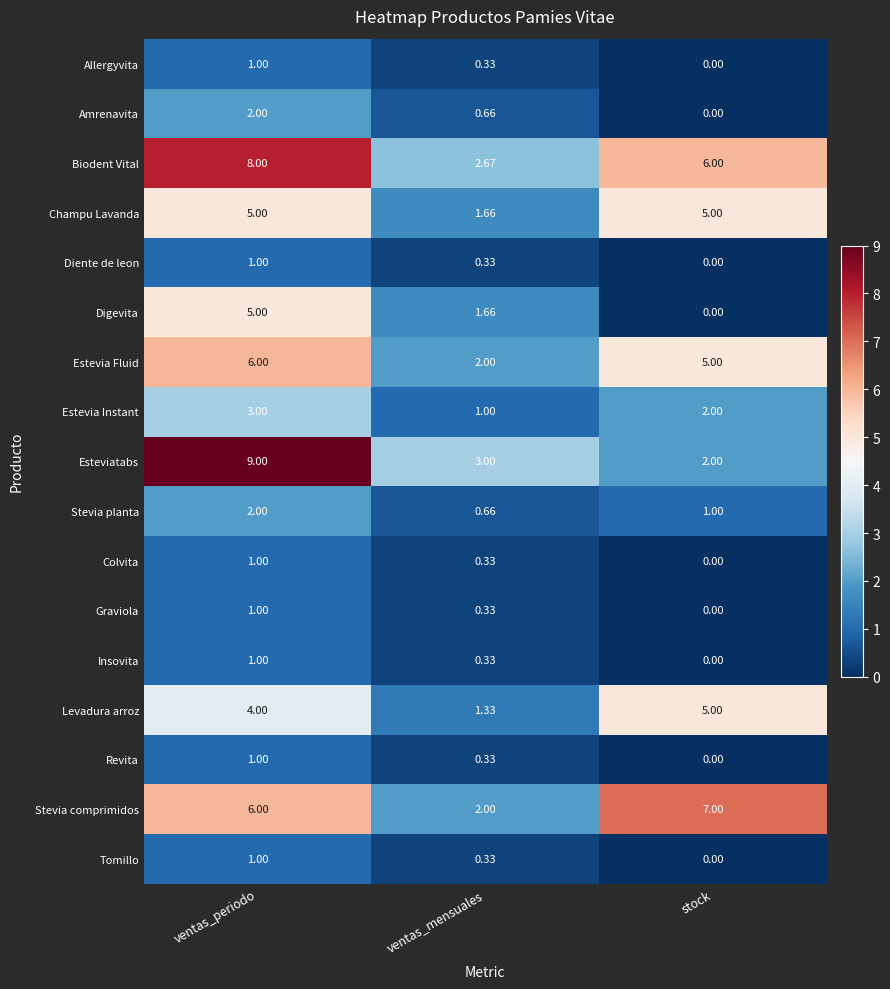

At which label is Insovita closest to 0?

stock